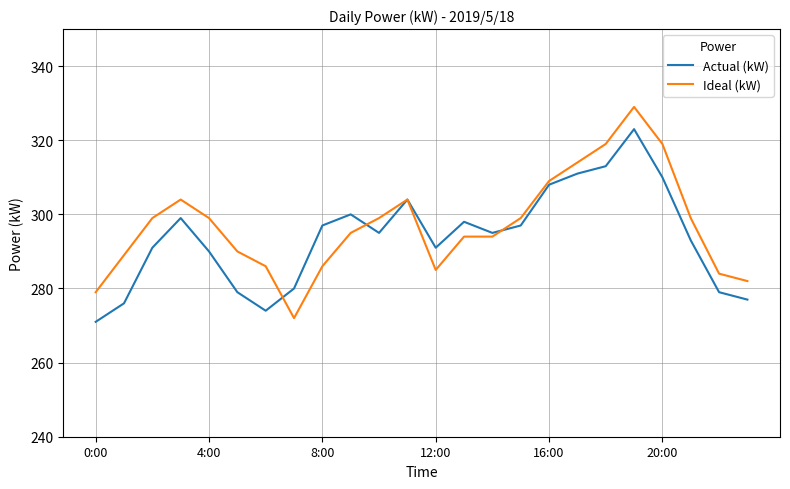

Which series has the largest range (max minus min)?

Ideal (kW)